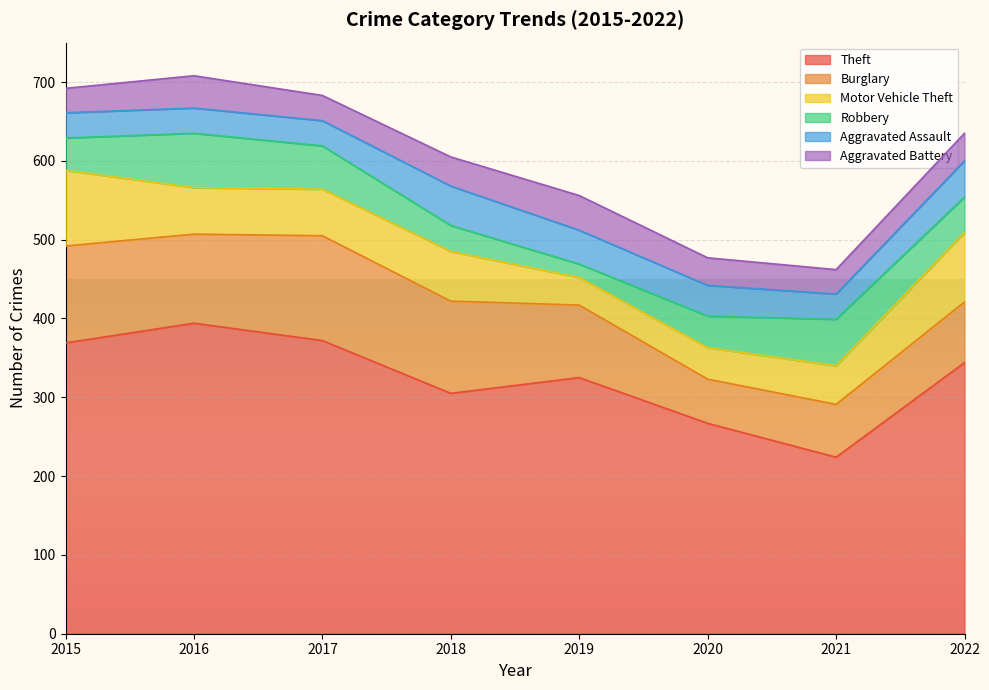

At which category does Burglary reach its first local peak?

2017